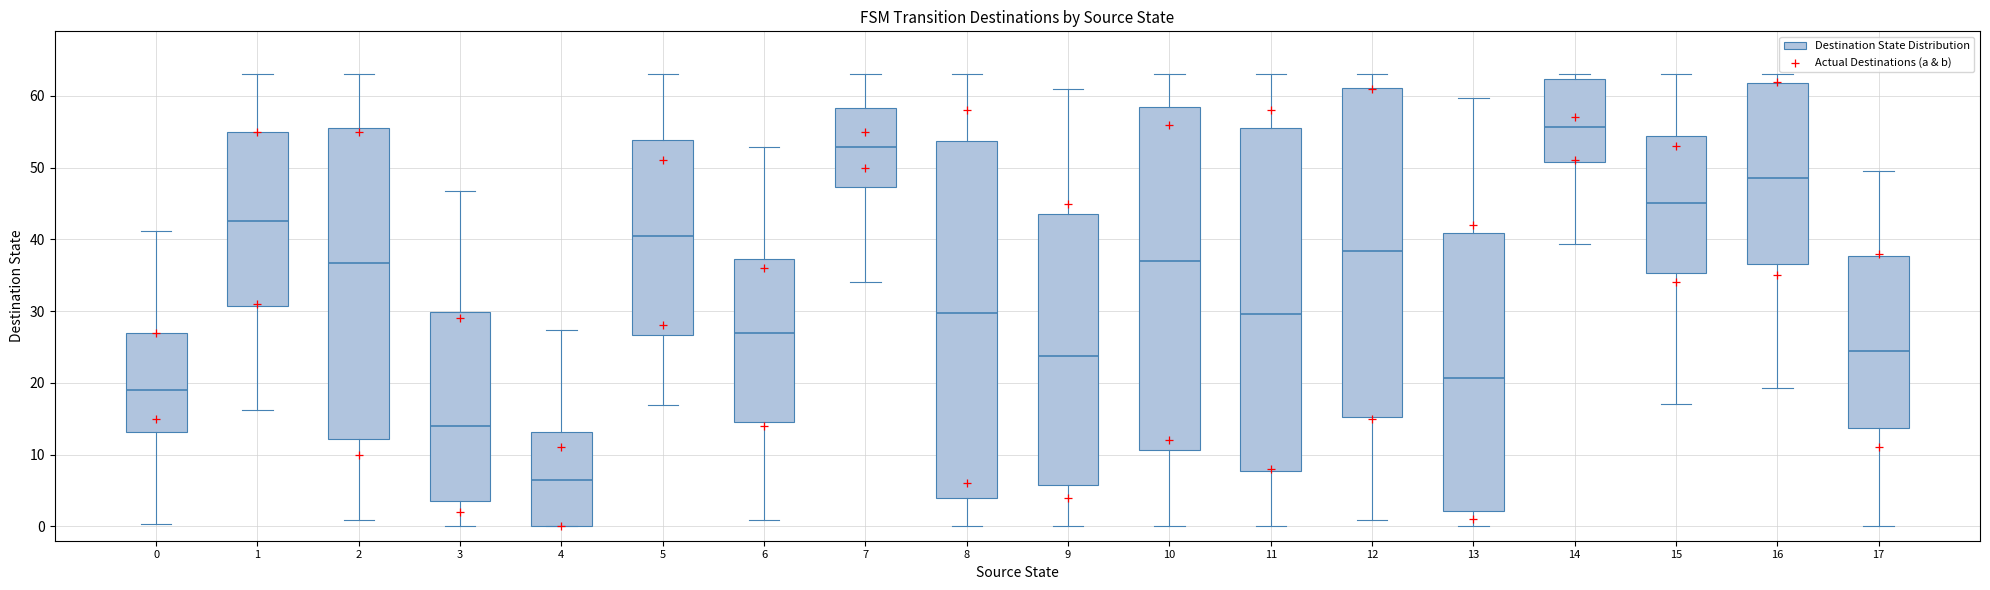

Reading left to right, transcribe this box plot: for each box, give where its median line is, the range the box spans, and where its two whiskers end, as read against the y-axis. The values are not printed on the chart, so give them approximately, as read against the axis.

0: median 19, box 13 to 27, whiskers 0 to 41
1: median 43, box 31 to 55, whiskers 16 to 63
2: median 37, box 12 to 56, whiskers 1 to 63
3: median 14, box 4 to 30, whiskers 0 to 47
4: median 6, box 0 to 13, whiskers 0 to 27
5: median 41, box 27 to 54, whiskers 17 to 63
6: median 27, box 14 to 37, whiskers 1 to 53
7: median 53, box 47 to 58, whiskers 34 to 63
8: median 30, box 4 to 54, whiskers 0 to 63
9: median 24, box 6 to 44, whiskers 0 to 61
10: median 37, box 11 to 58, whiskers 0 to 63
11: median 30, box 8 to 56, whiskers 0 to 63
12: median 38, box 15 to 61, whiskers 1 to 63
13: median 21, box 2 to 41, whiskers 0 to 60
14: median 56, box 51 to 62, whiskers 39 to 63
15: median 45, box 35 to 54, whiskers 17 to 63
16: median 49, box 37 to 62, whiskers 19 to 63
17: median 24, box 14 to 38, whiskers 0 to 50